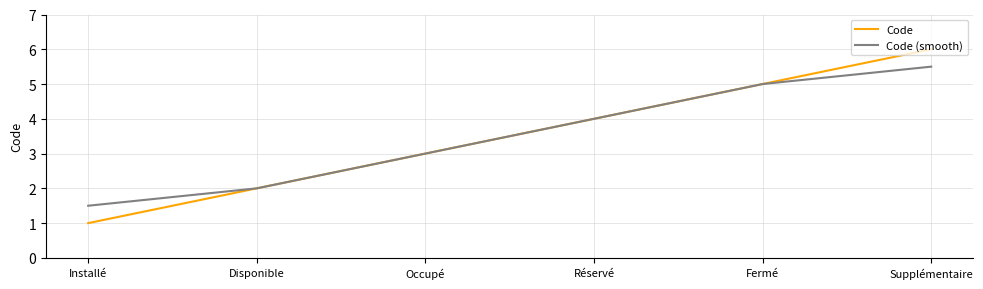

What is the greatest value displayed?

6.0